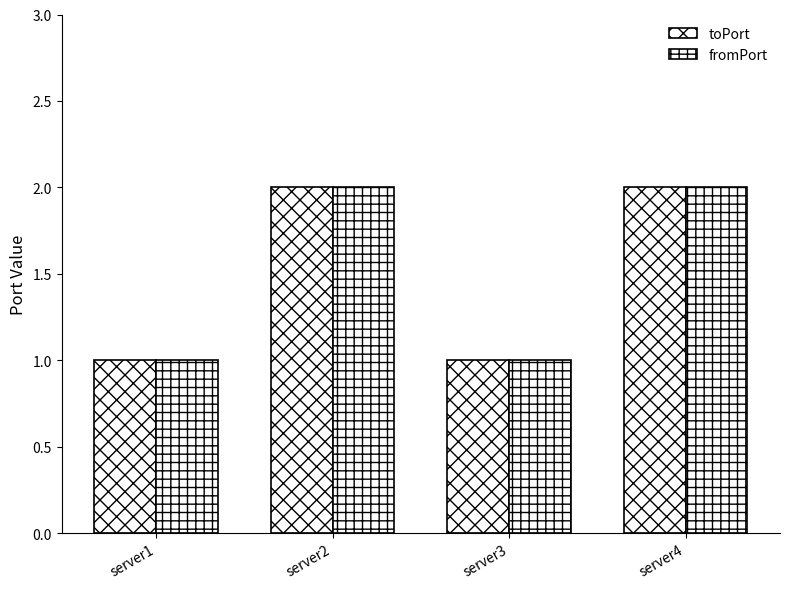

What is the value of the toPort bar at the 4th from the left?

2